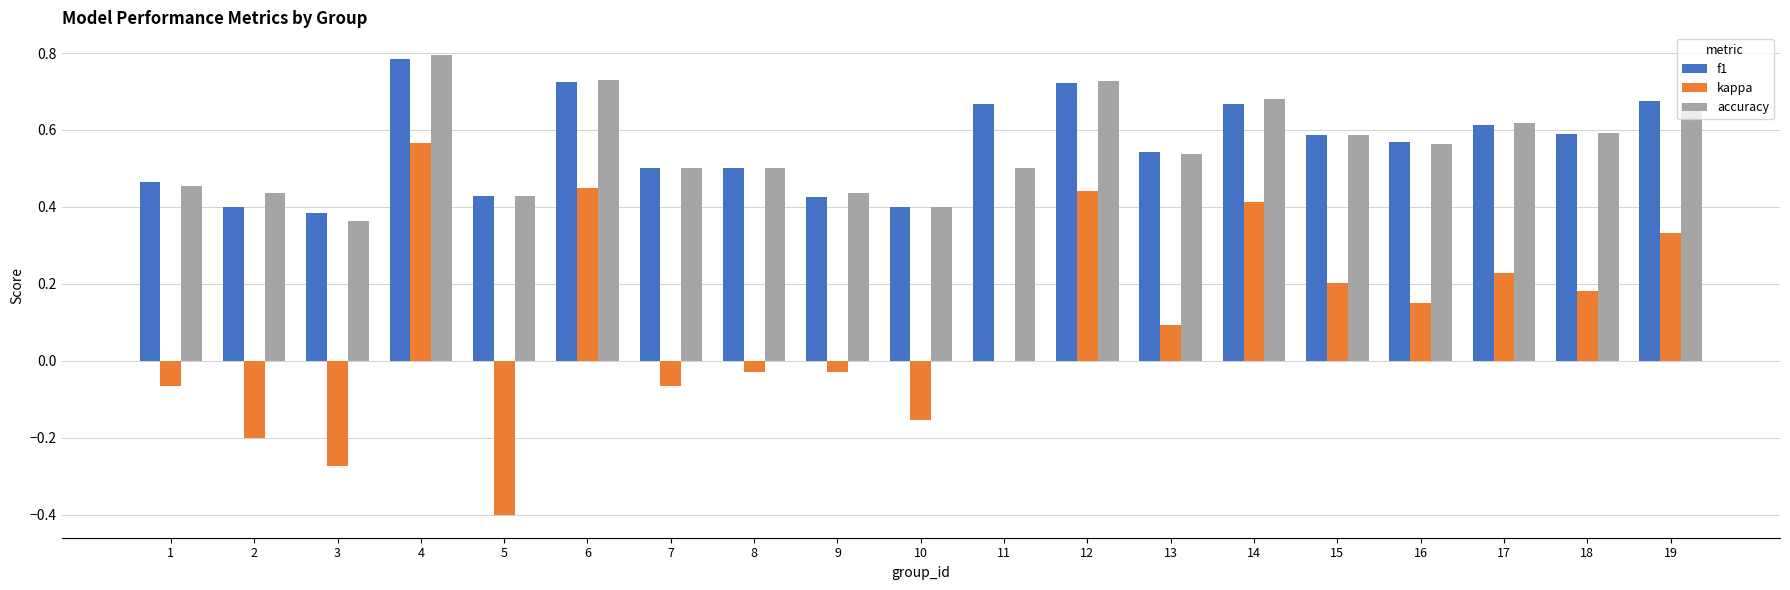

What is the sum of the accuracy values at 8 and 19?

1.2